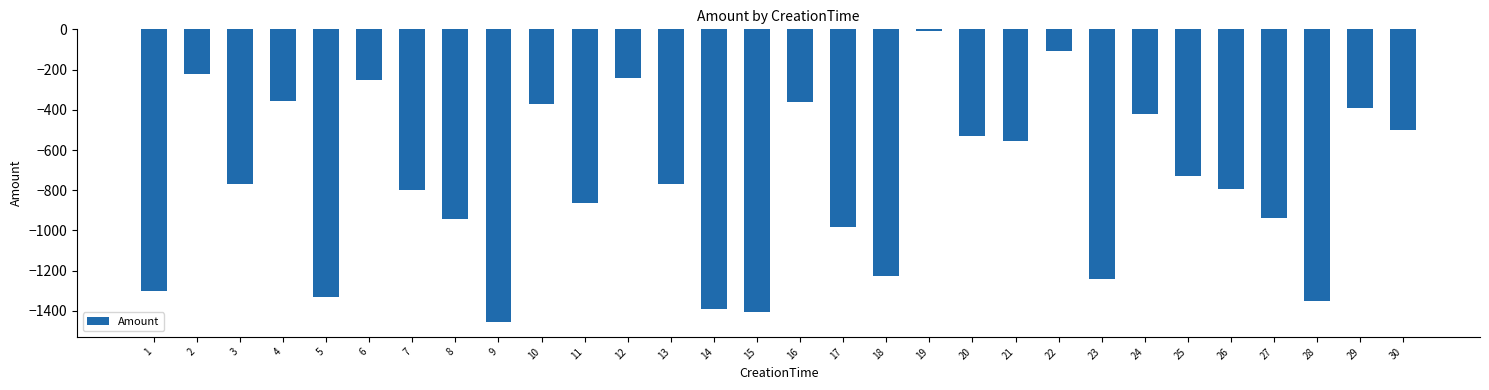

True or false: the data shows -771 at 3.

True